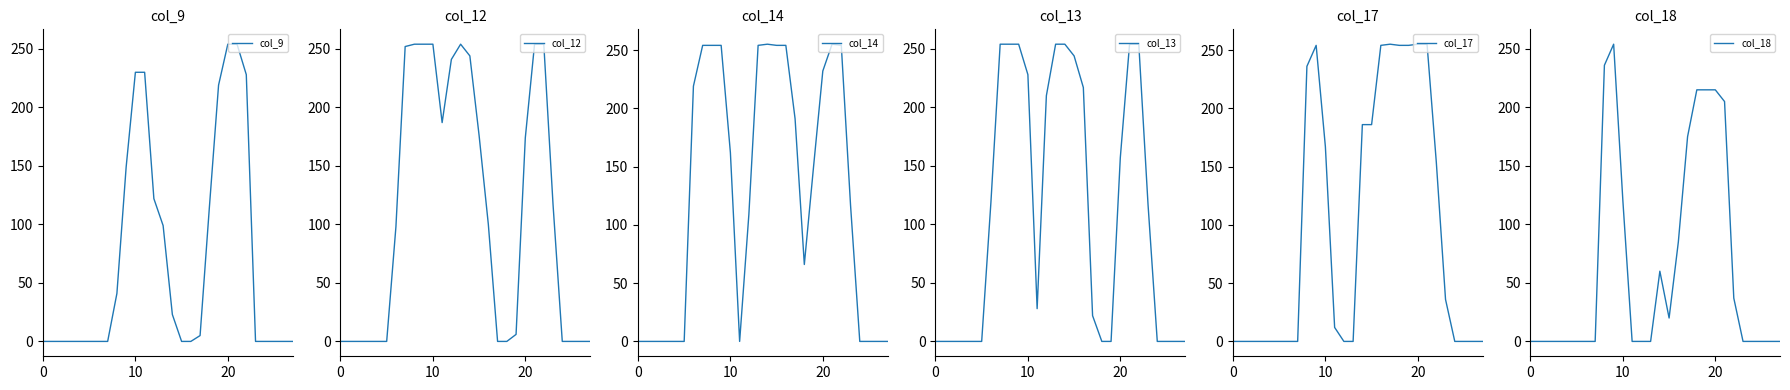

The col_13 series shows 119 at 6. True or false?

True